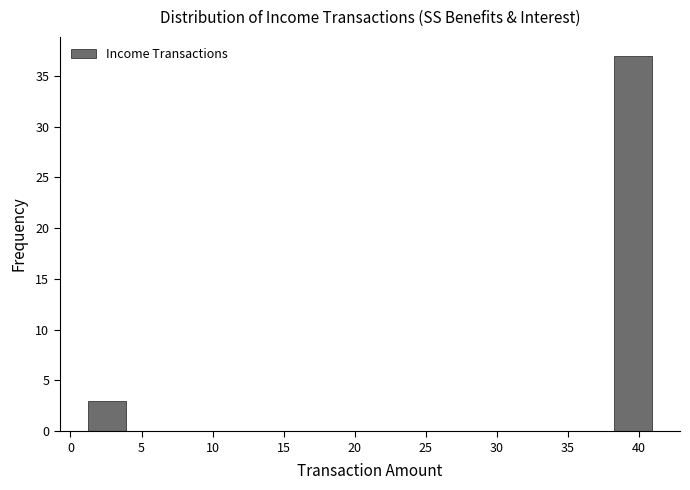

Reading left to right, list every bar in this chart as the range it spans on the x-axis followed by its height. Neither the bar edges nor the heights are printed on the chart, so give them approximately, as read against the axes.

1.0 to 4.0: 3
4.0 to 6.5: 0
6.5 to 9.0: 0
9.0 to 12.0: 0
12.0 to 14.5: 0
14.5 to 17.0: 0
17.0 to 19.5: 0
19.5 to 22.5: 0
22.5 to 25.0: 0
25.0 to 27.5: 0
27.5 to 30.5: 0
30.5 to 33.0: 0
33.0 to 35.5: 0
35.5 to 38.5: 0
38.5 to 41.0: 37